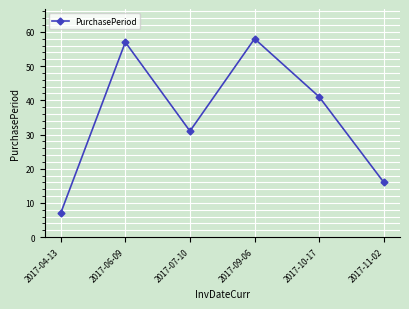

What is the difference between the second highest and minimum values?

50